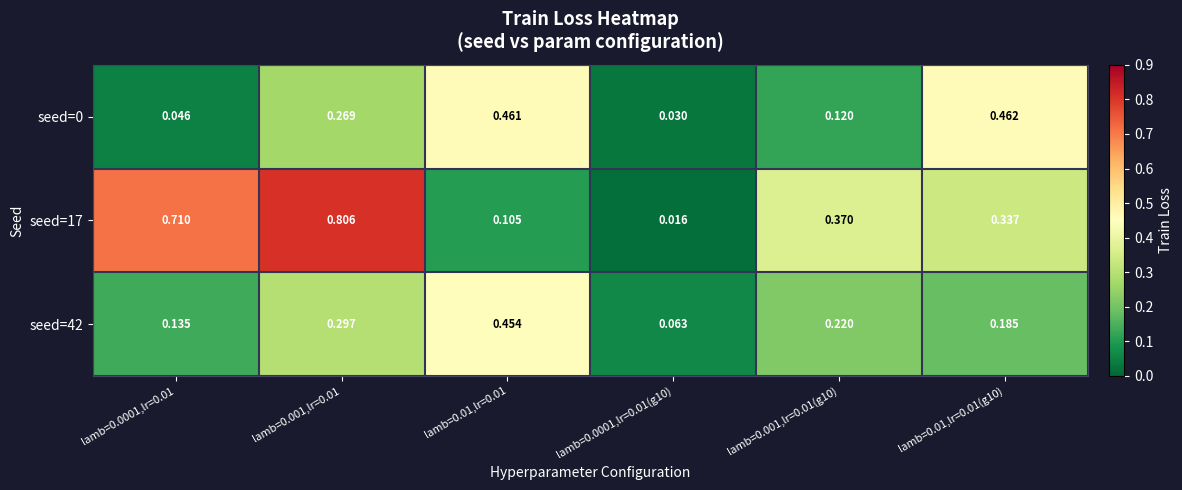

Is the value of seed=17 at lamb=0.001,lr=0.01 greater than the value of seed=0 at lamb=0.01,lr=0.01(g10)?

Yes